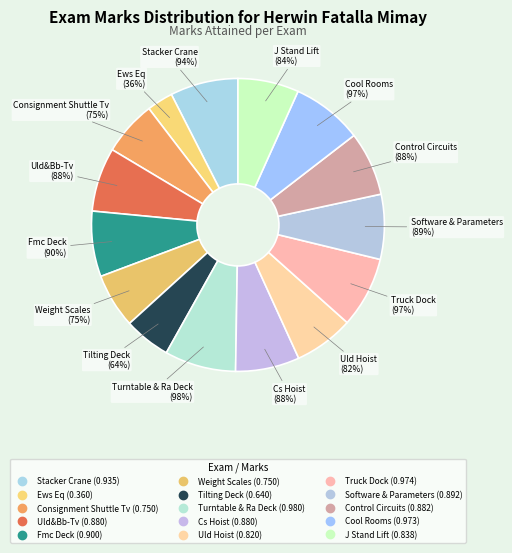

How much of the chart is everything except Software & Parameters?

92.8%